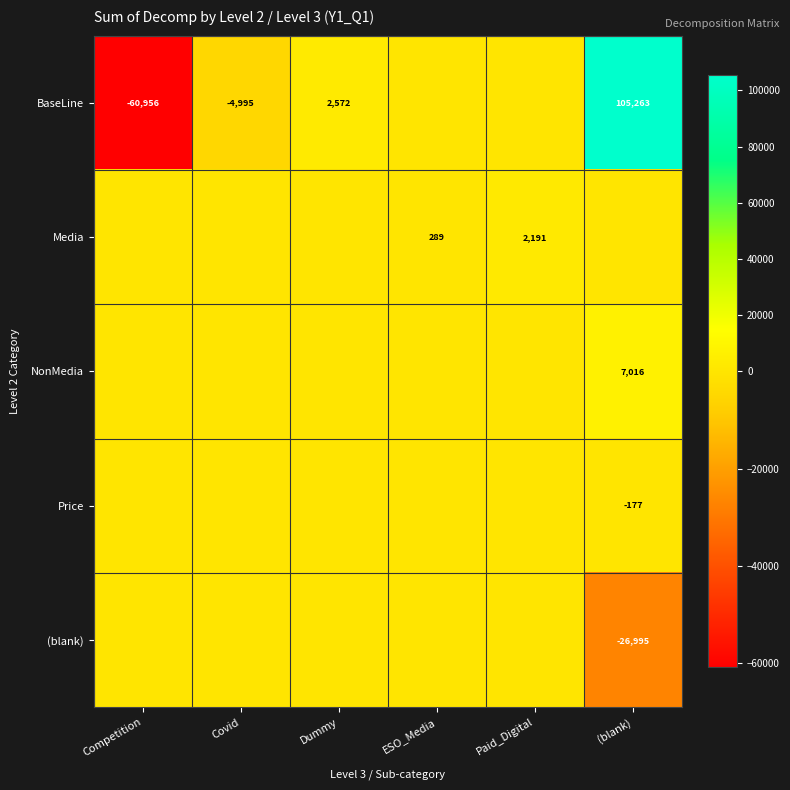

True or false: (blank) has a value of -36895 at (blank).

False